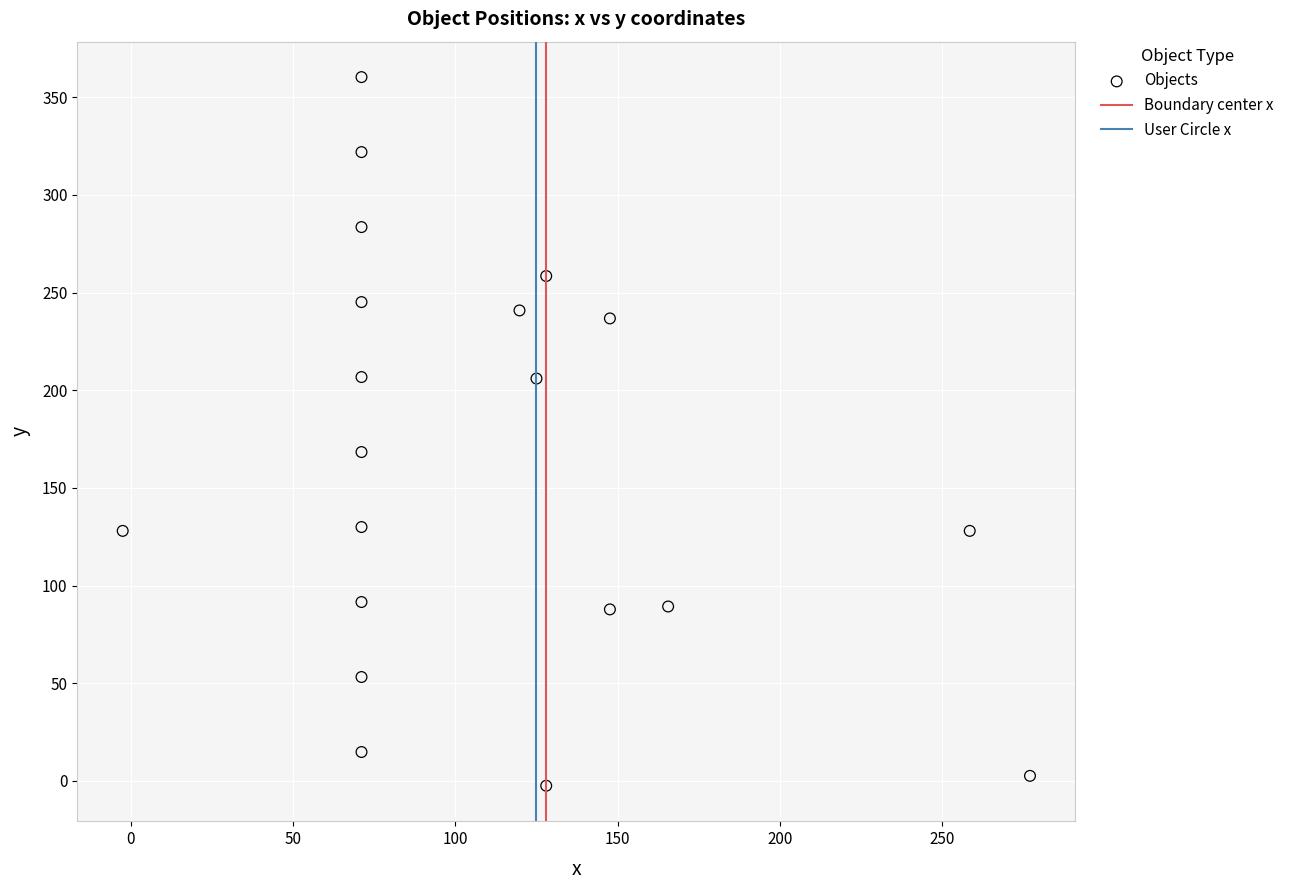

What Y value in the scatter plot is closest to 178?

168.4